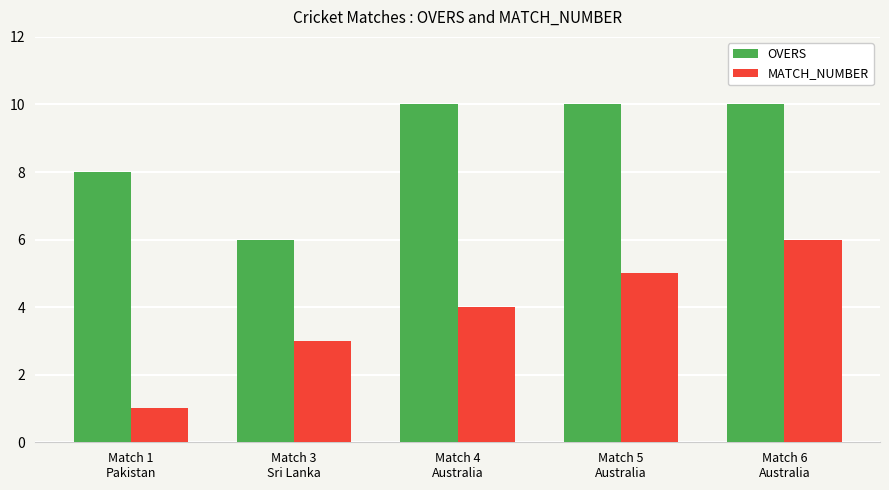

Which series has the largest total across all categories?

OVERS